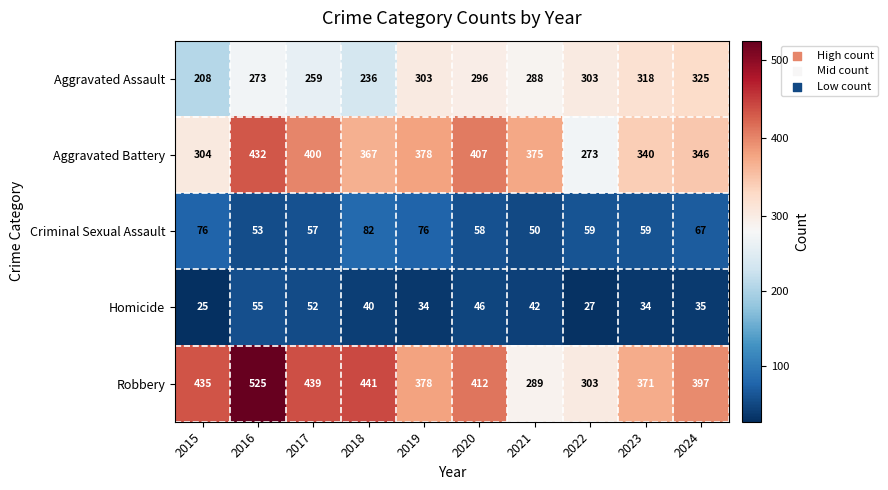

The value of Criminal Sexual Assault at 2024 is 17. True or false?

False